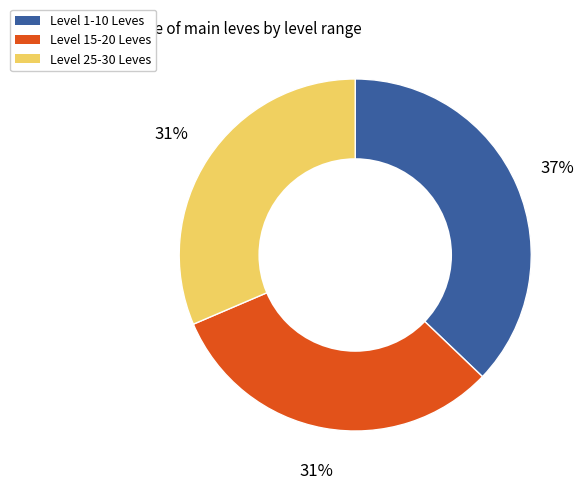

To the nearest percent, what is the difference between the largest and smallest slice percentages?

6%